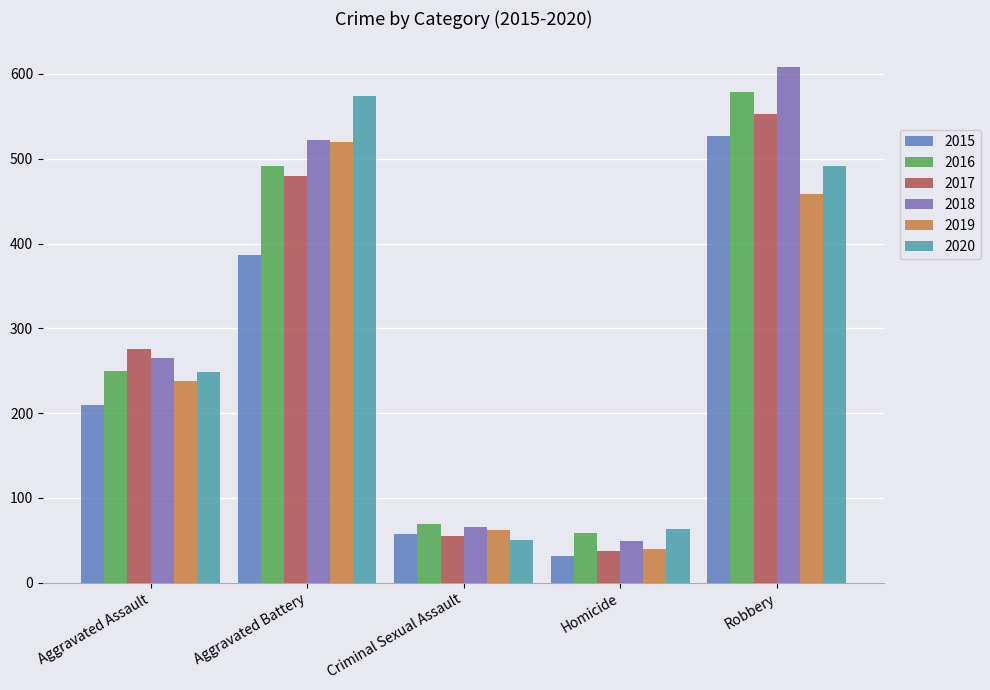

Where is 2016 nearest to the value 319?

Aggravated Assault